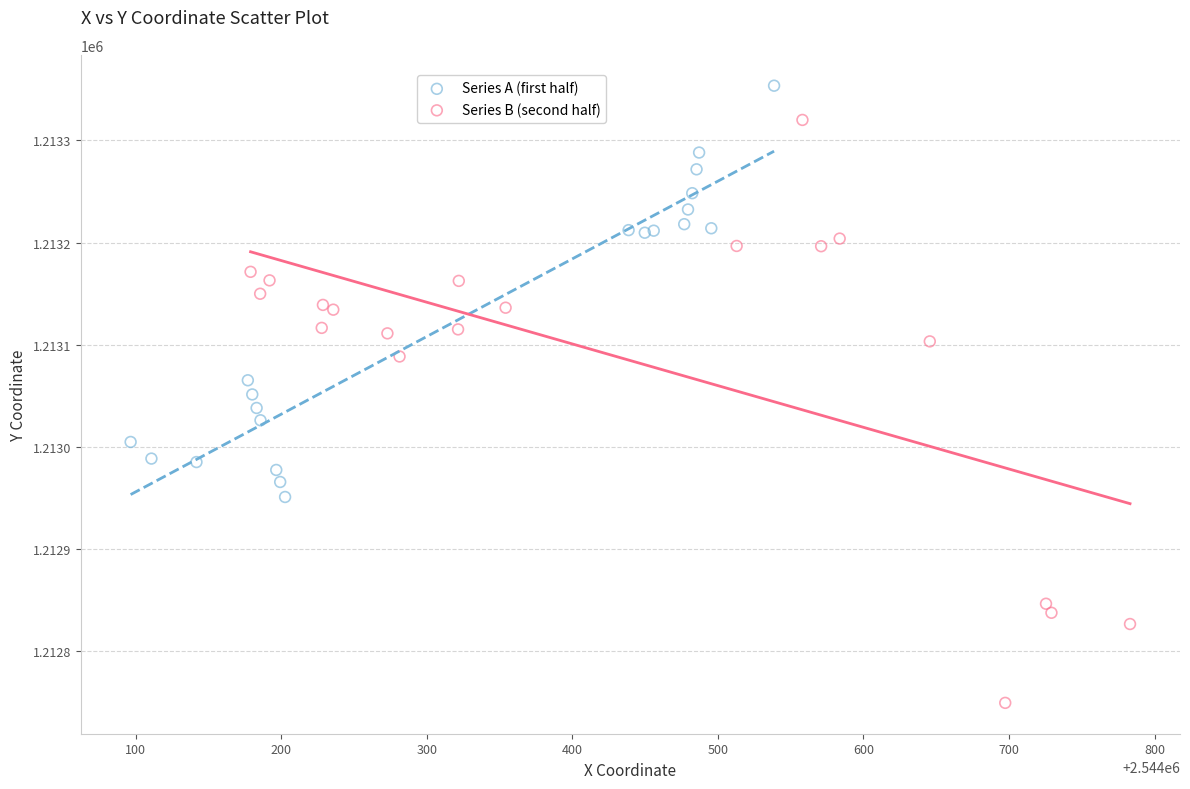

Which series reaches the maximum Y coordinate?

Series A (first half)